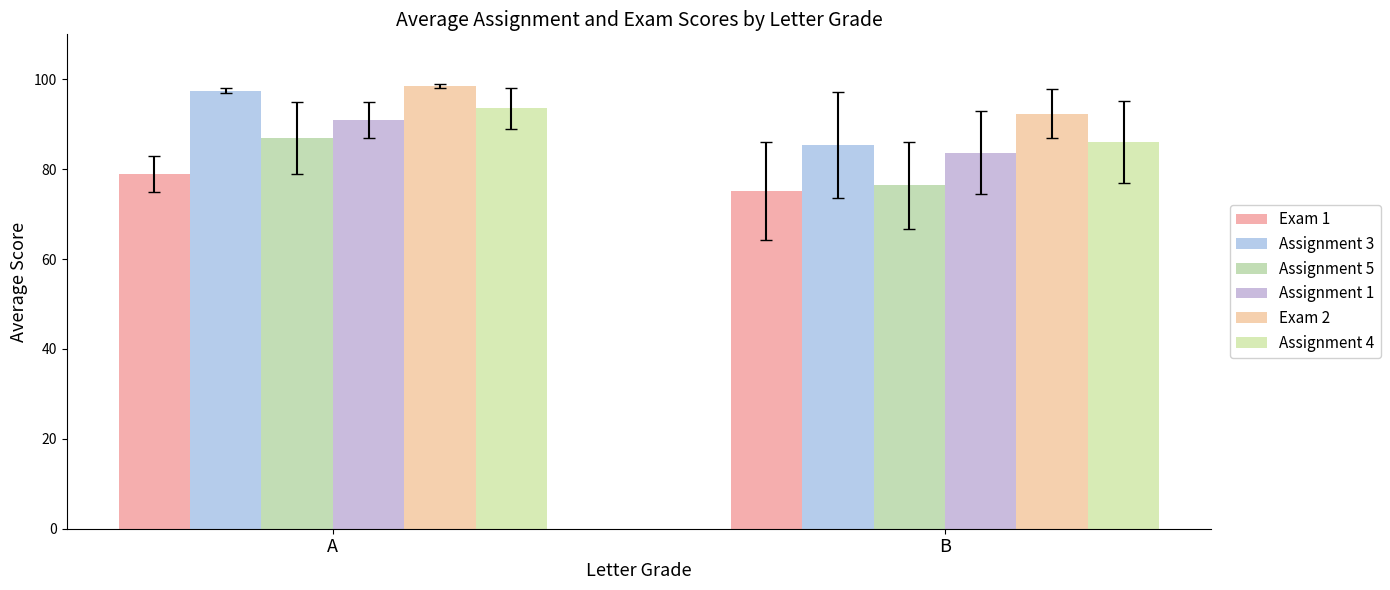

At which category does the chart reach its peak across all series?

A